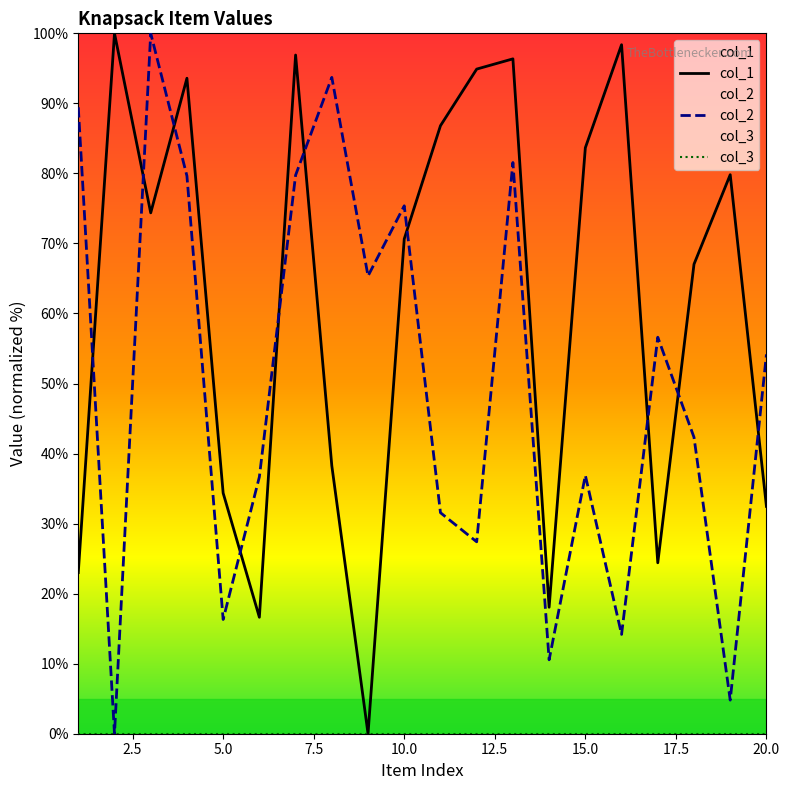

What is the total value across all series at 19?

84.6